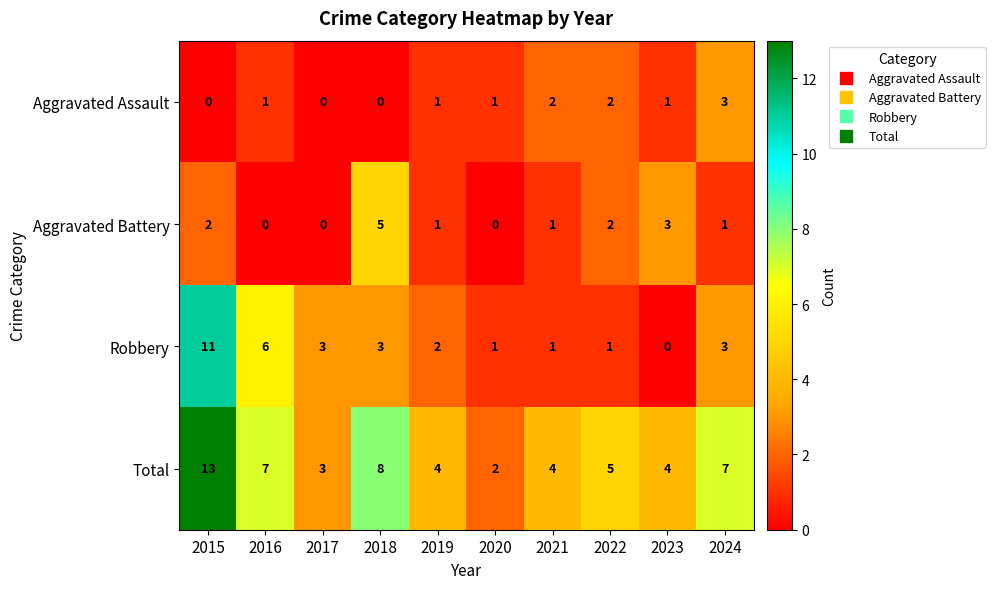

What is the difference between the maximum and minimum values in the Robbery series?

11